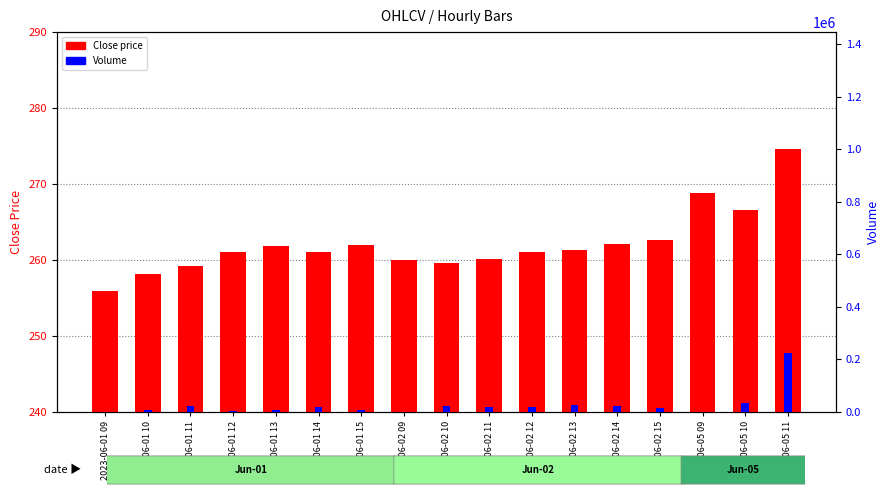

True or false: Close has a value of 136.7 at 2023-06-02 09.

False